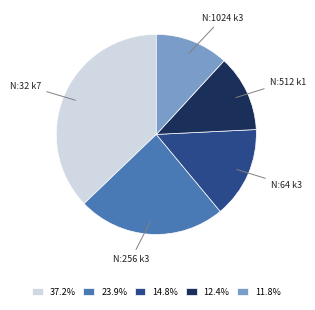

Which has a higher value, N:512 k1 or N:32 k7?

N:32 k7